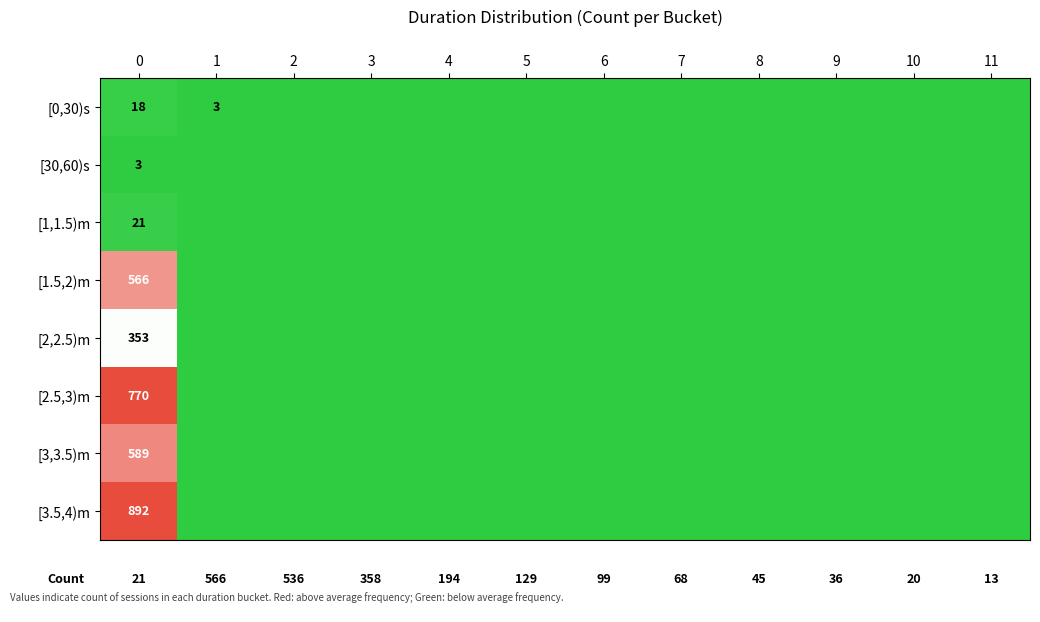

Is it true that [2,2.5)m equals 600 at 0?

False